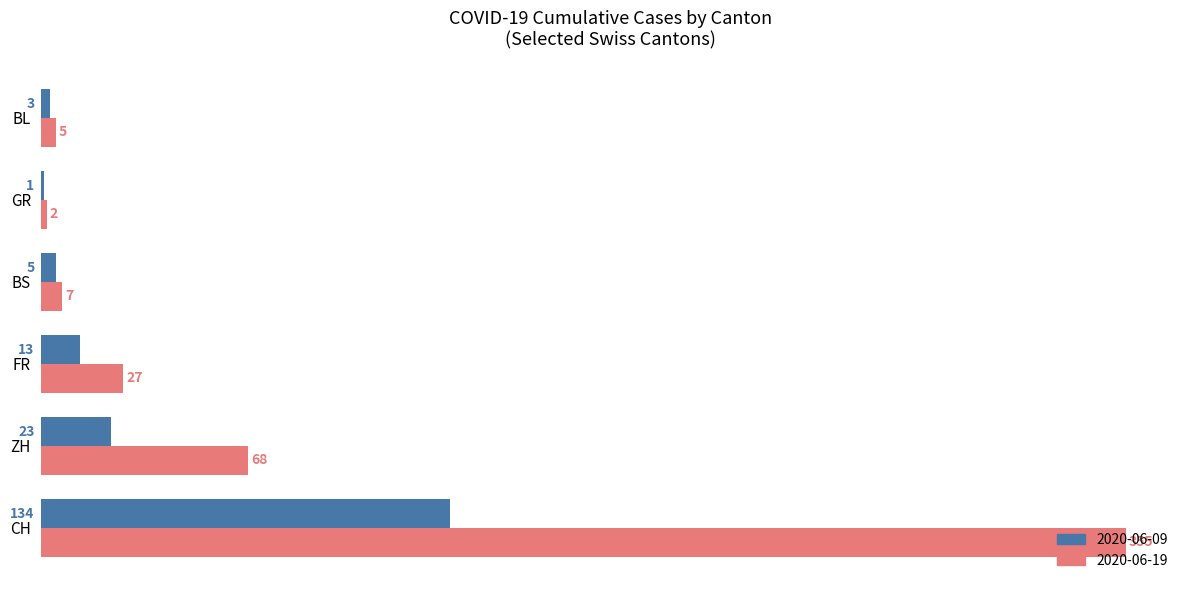

What is the sum of all 2020-06-19 values?

464